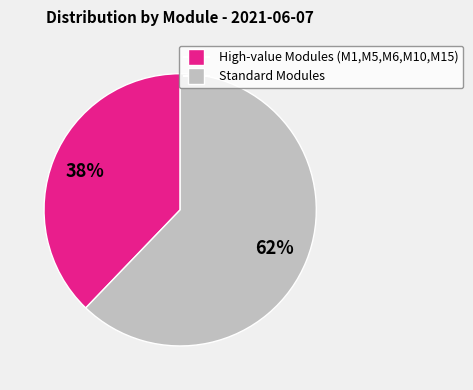

To the nearest percent, what is the average slice percentage?

50%